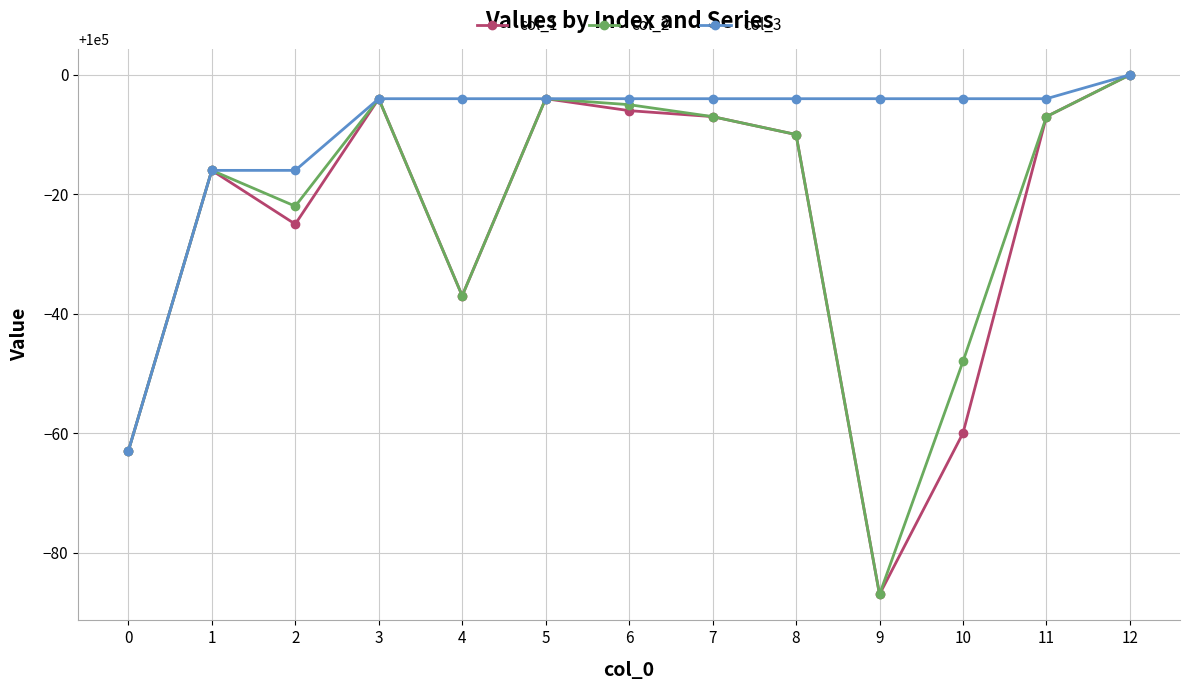

Count the number of data series in this chart.

3